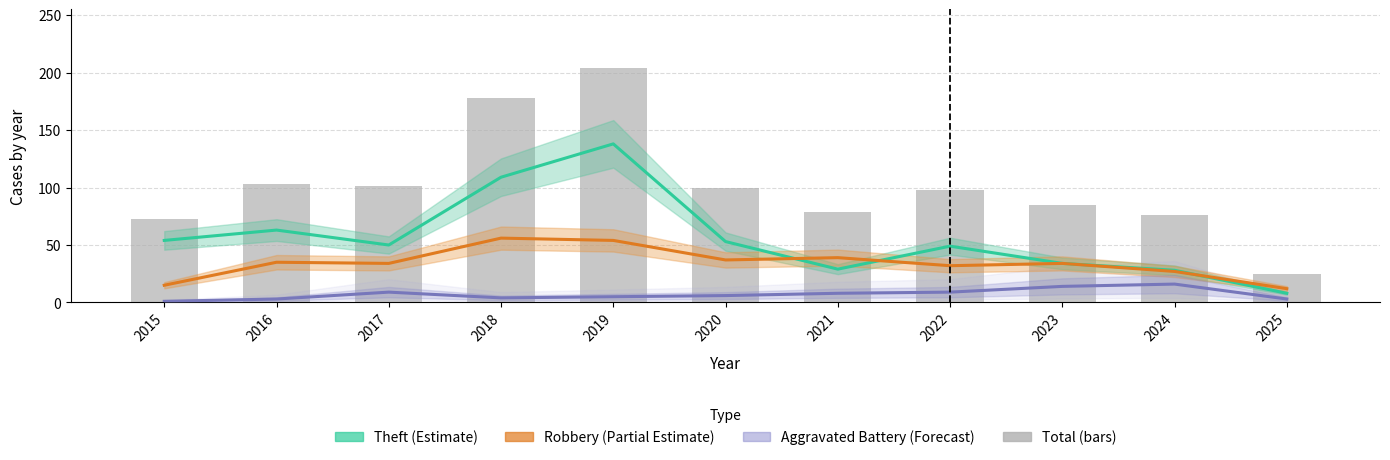

Count the number of data series in this chart.

4